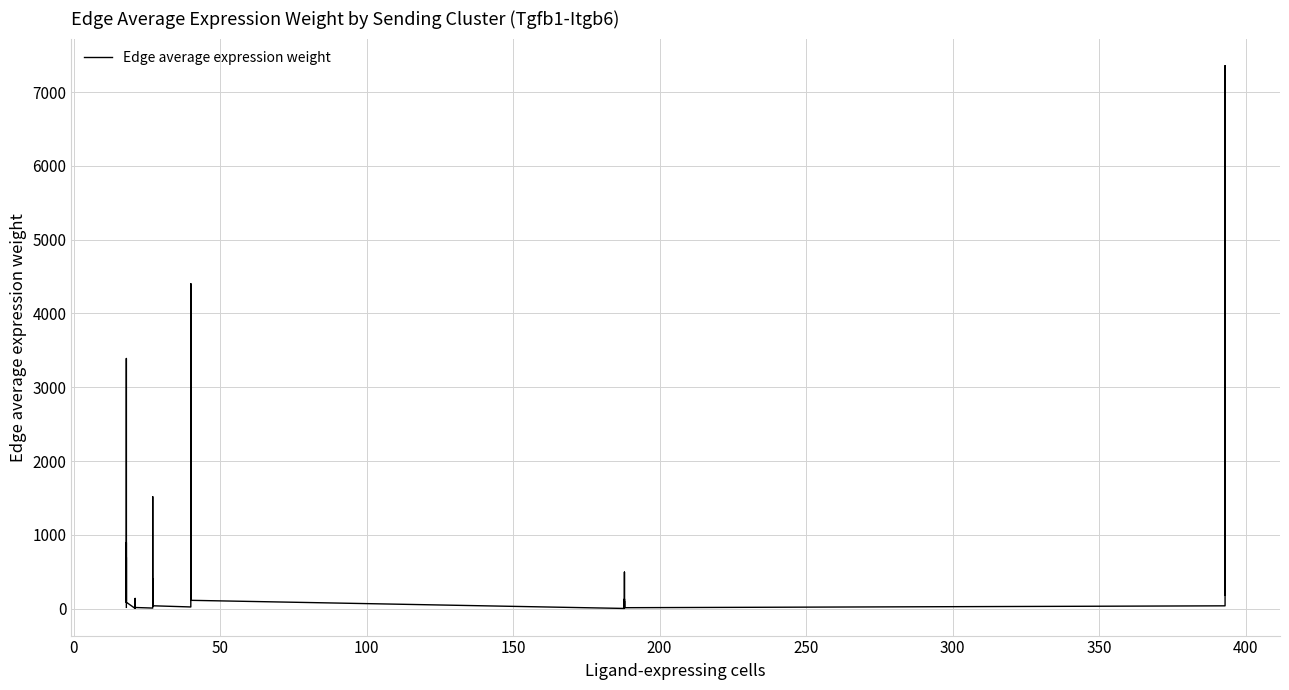

True or false: there are more than 1 points higher than both neighbors.

True